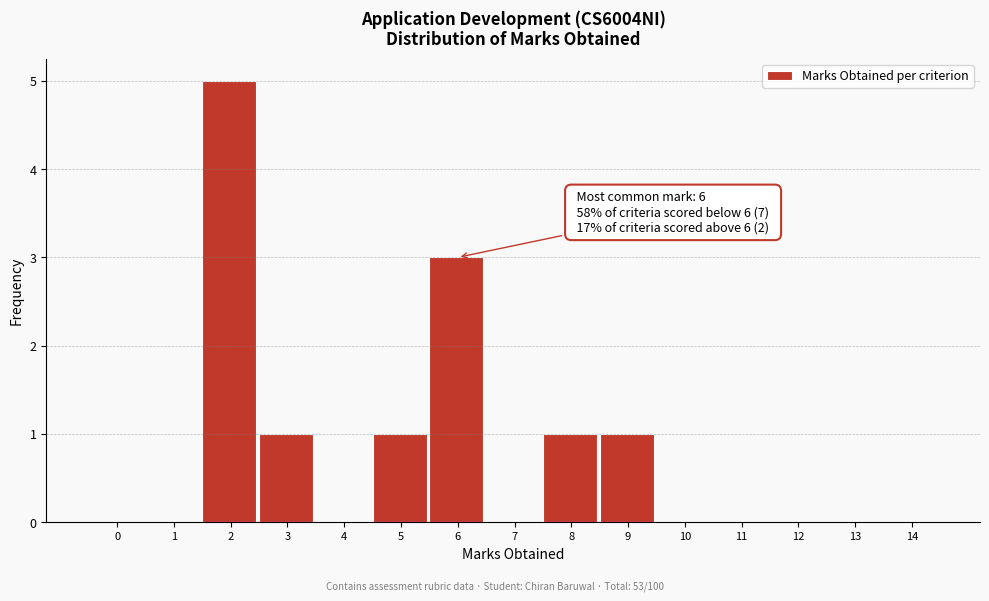

Reading left to right, list all the values displayed in this chart.

0=0	1=0	2=5	3=1	4=0	5=1	6=3	7=0	8=1	9=1	10=0	11=0	12=0	13=0	14=0